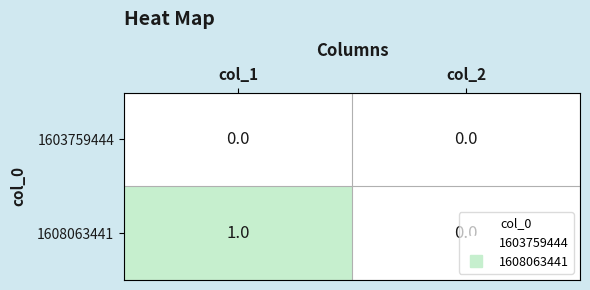

Which series has the widest spread of values?

1608063441